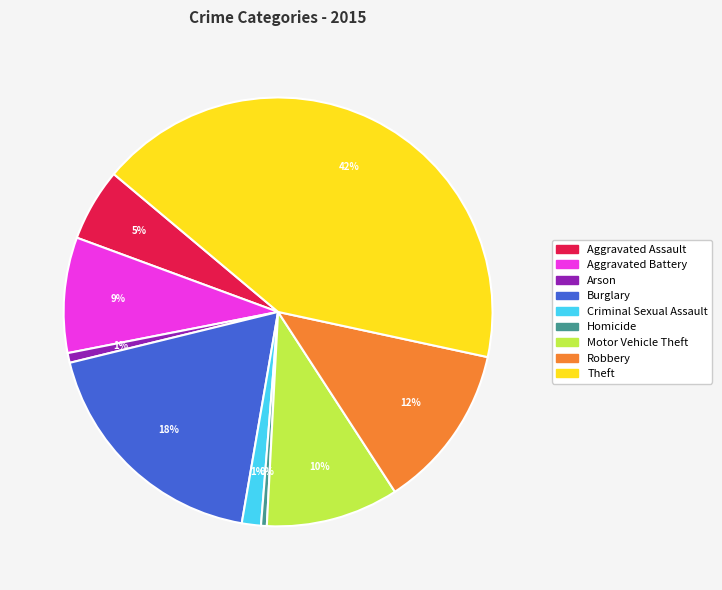

To the nearest percent, what portion does Criminal Sexual Assault represent?

1%